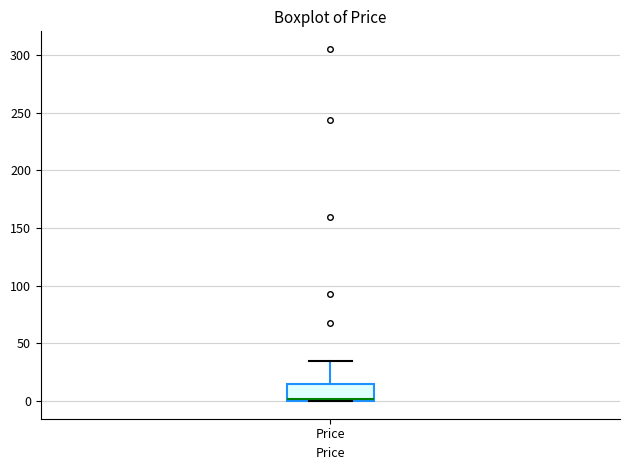

Where is the lower edge of the box for Price on the y-axis? The values are not printed on the chart, so give them approximately, as read against the axis.

0